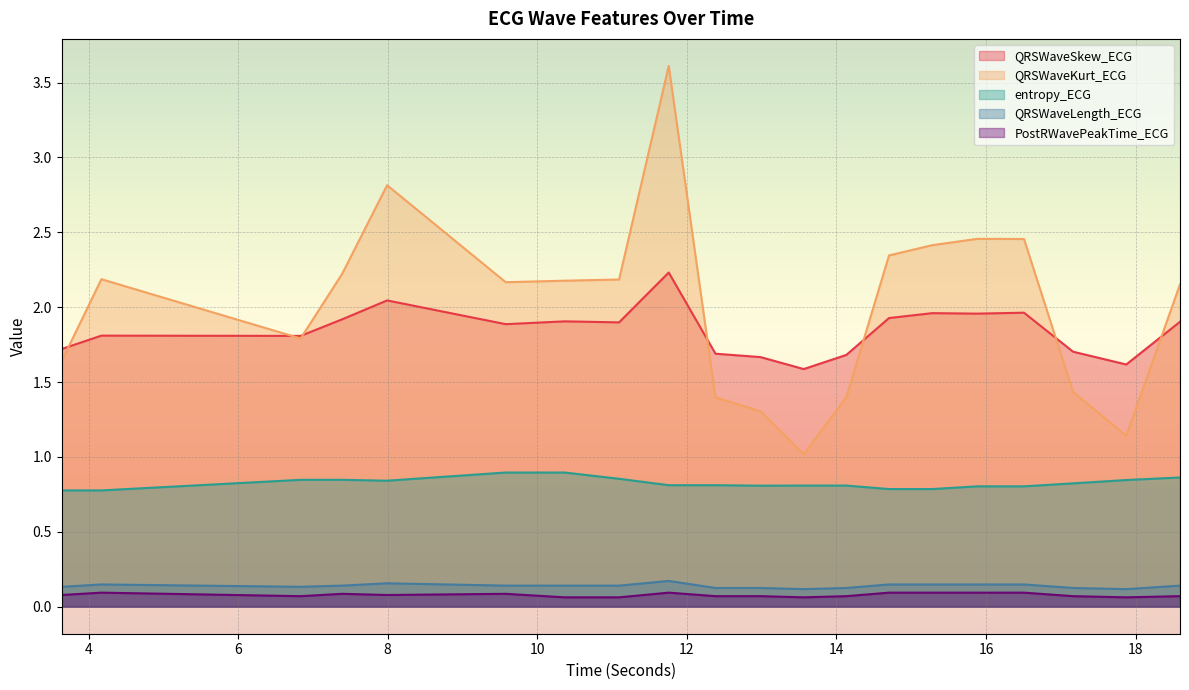

Count the entropy_ECG values in the range 0 to 1.

20